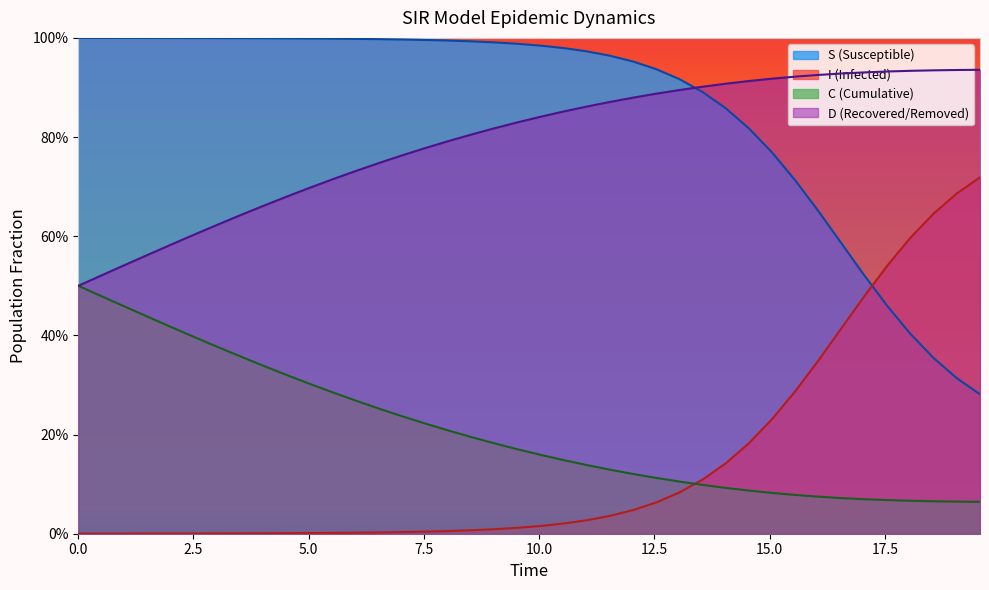

What is the sum of all C values?

8.3